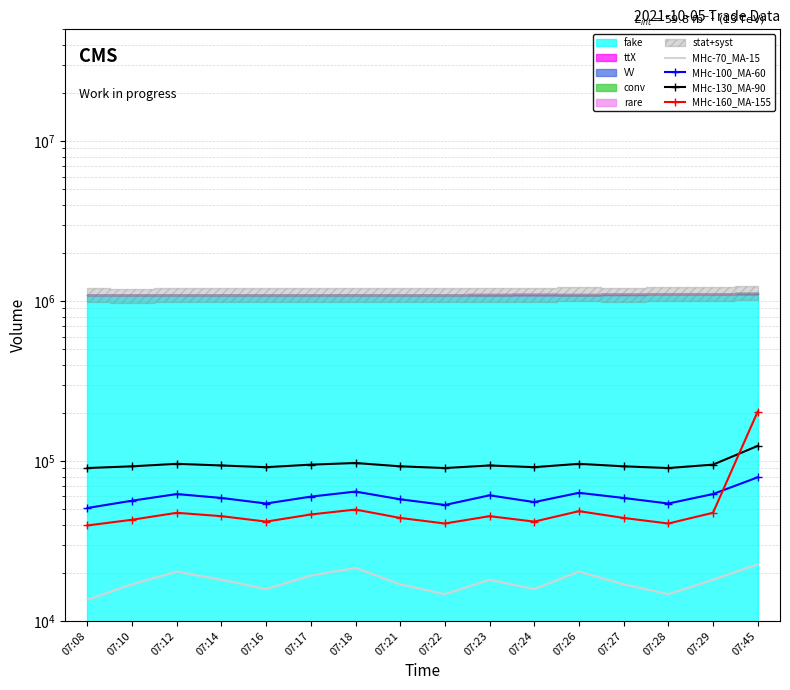

What is the sum of all MHc-130_MA-90 values?

1522797.9